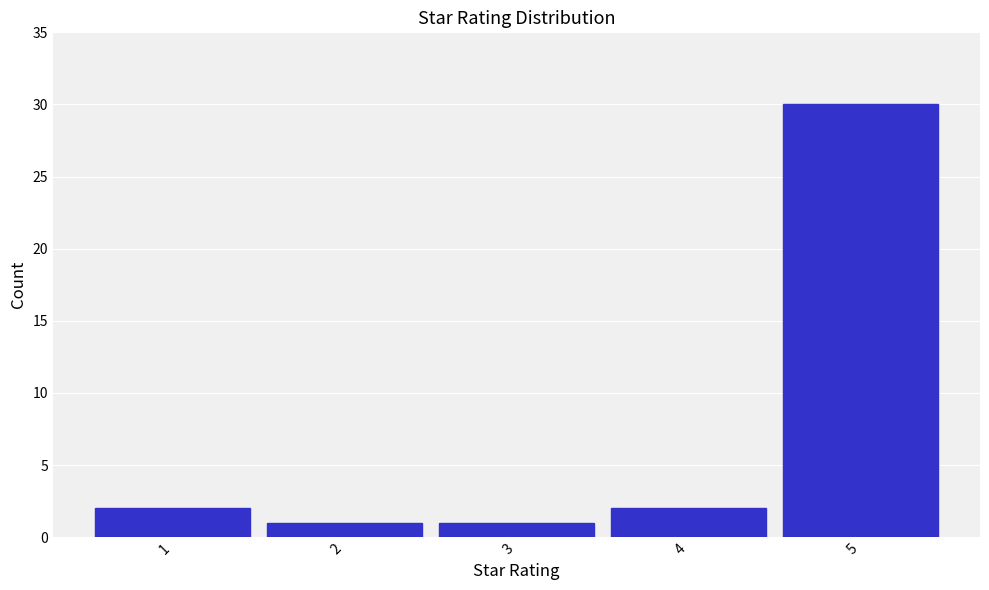

Reading right to left, what are all the values shown in this chart?

30	2	1	1	2